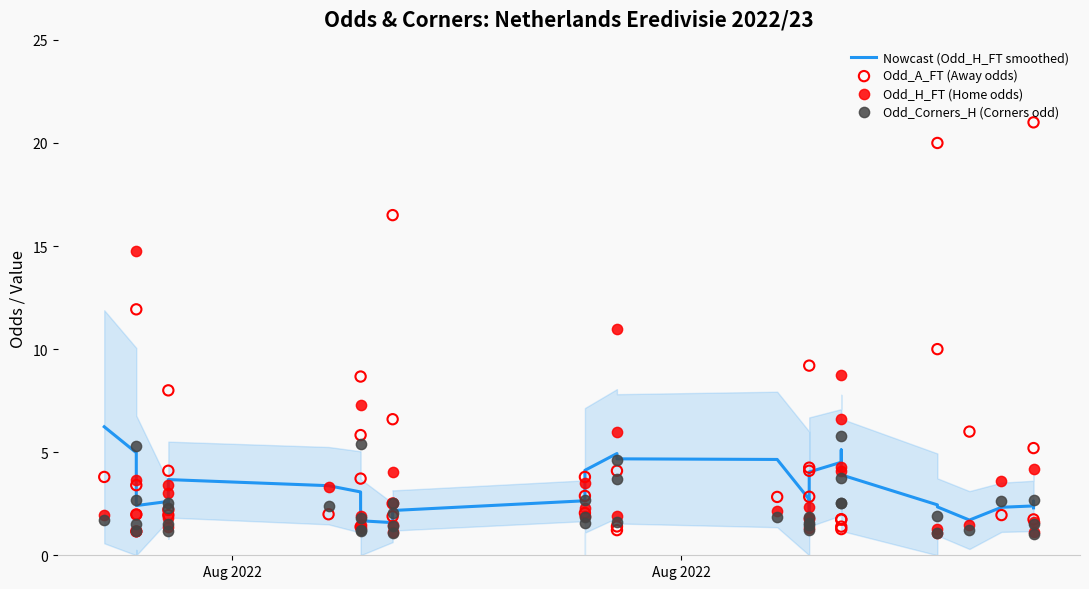

Which series has the largest total across all categories?

Odd_A_FT (Away odds)